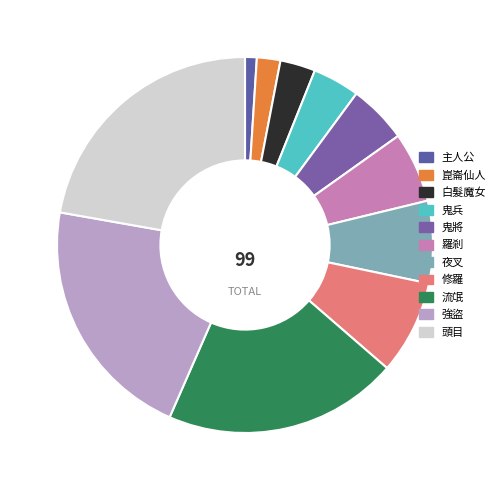

What percentage is the 白髮魔女 slice, to the nearest percent?

3%